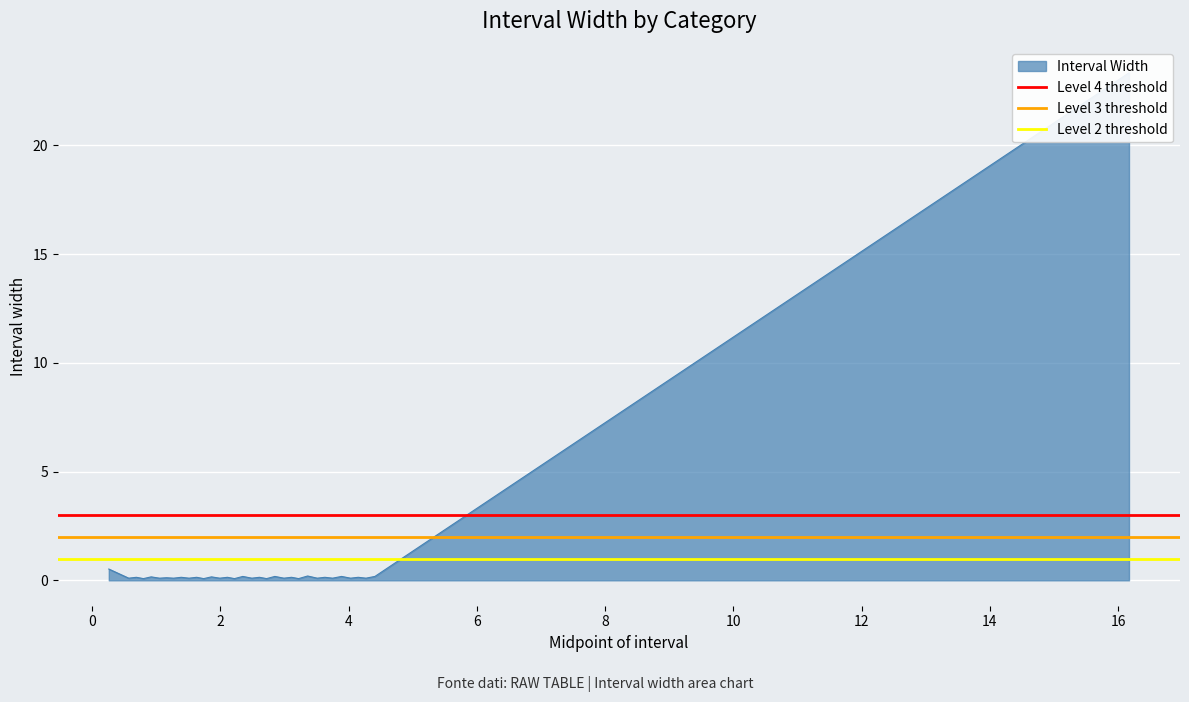

Rank the categories by Level 4 threshold value from highest to lowest.

−2, 0